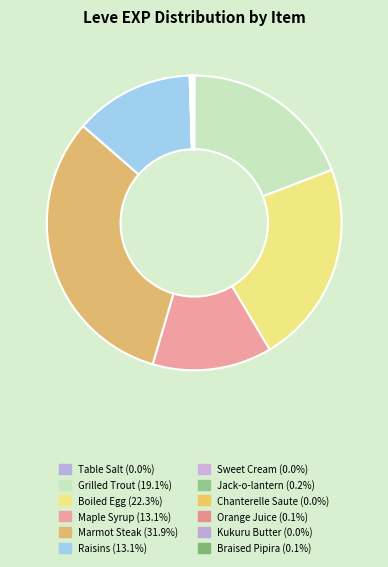

Do Table Salt and Sweet Cream together represent more than half of the pie?

No